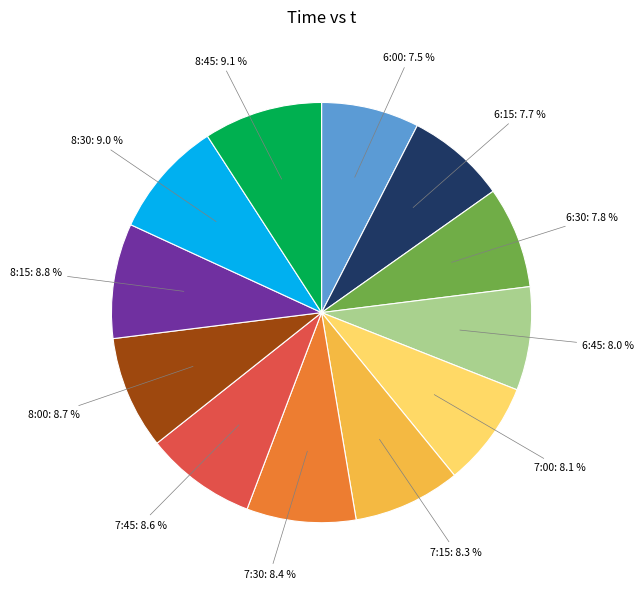

Is there any slice that represents more than half of the pie?

No